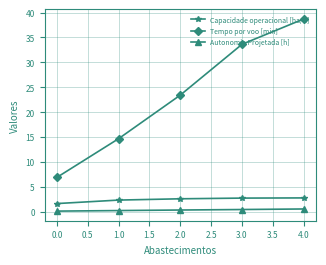

Rank the series at 1.0 from highest to lowest value.

Tempo por voo [min], Capacidade operacional [ha/h], Autonomia Projetada [h]